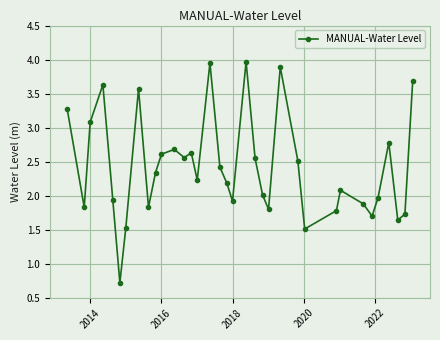

What is the smallest value displayed?

0.7